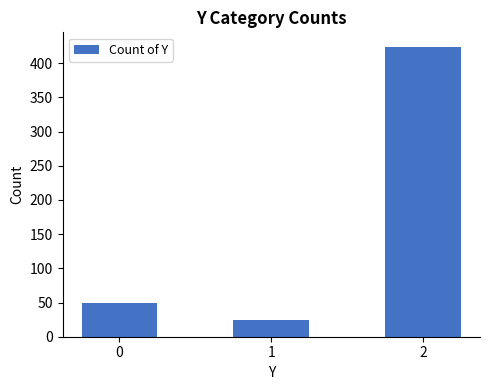

Rank the categories by value from lowest to highest.

1, 0, 2